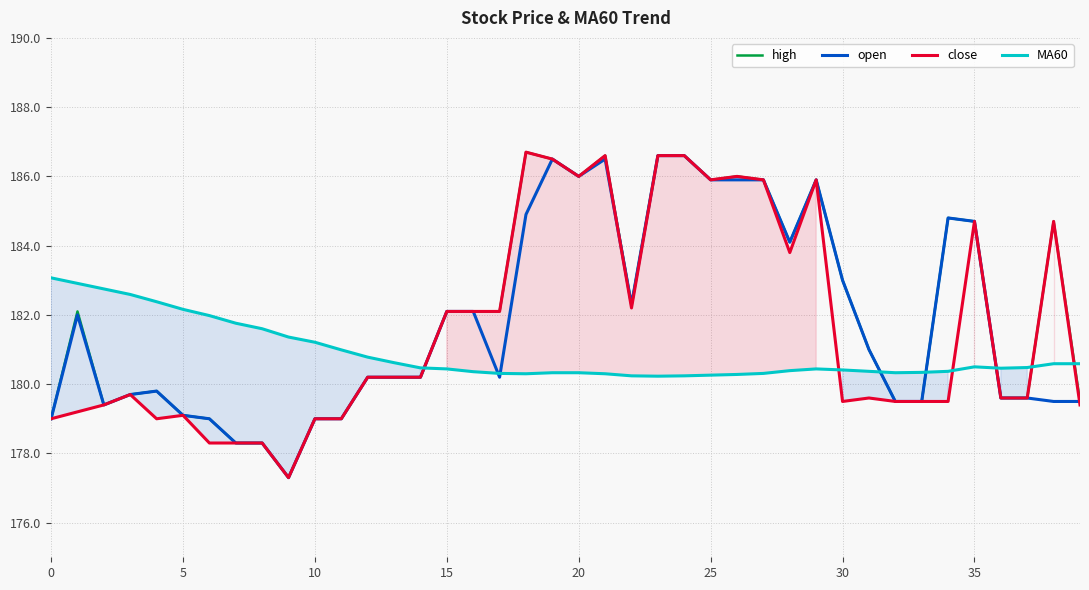

After their last crossing, which series has the higher values: high or MA60?

MA60